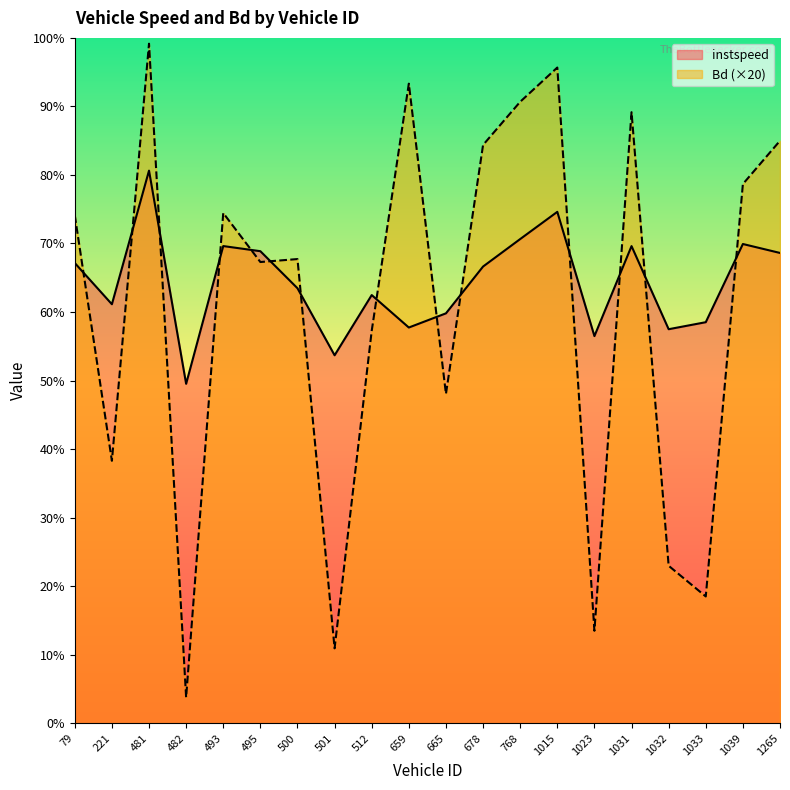

In instspeed, how many points are higher than both neighbors (excluding endpoints)?

6